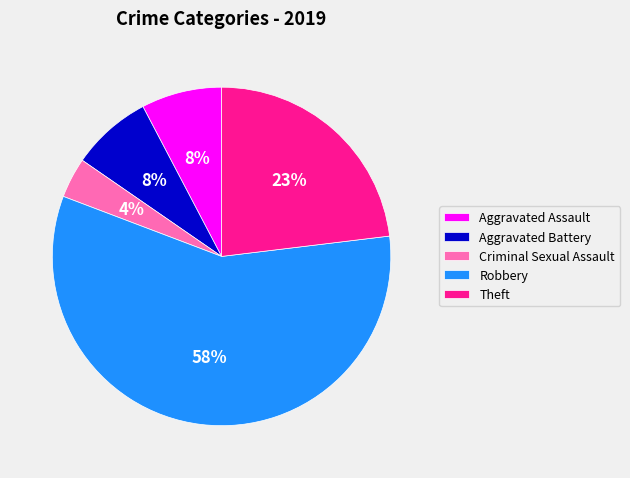

Is there any slice that represents more than half of the pie?

Yes